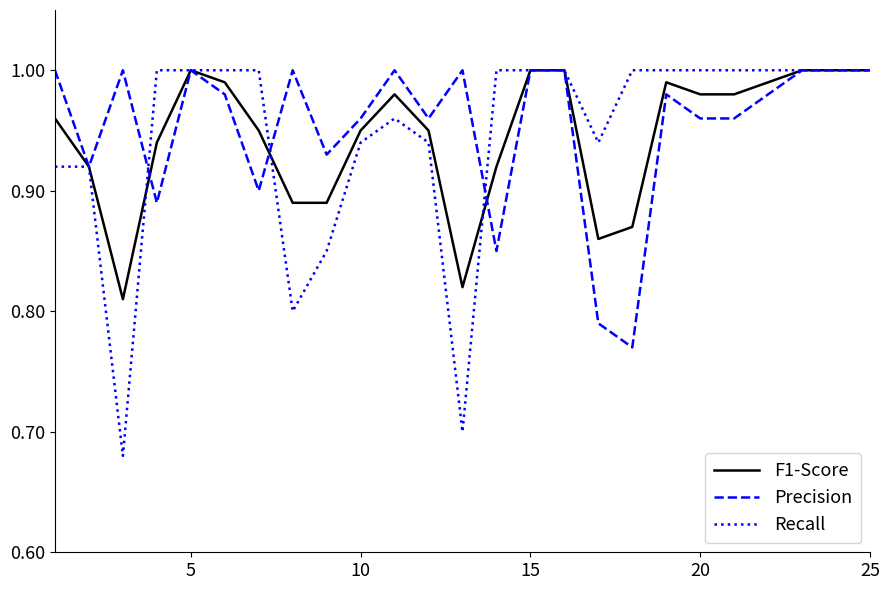

Which series has the largest range (max minus min)?

Recall